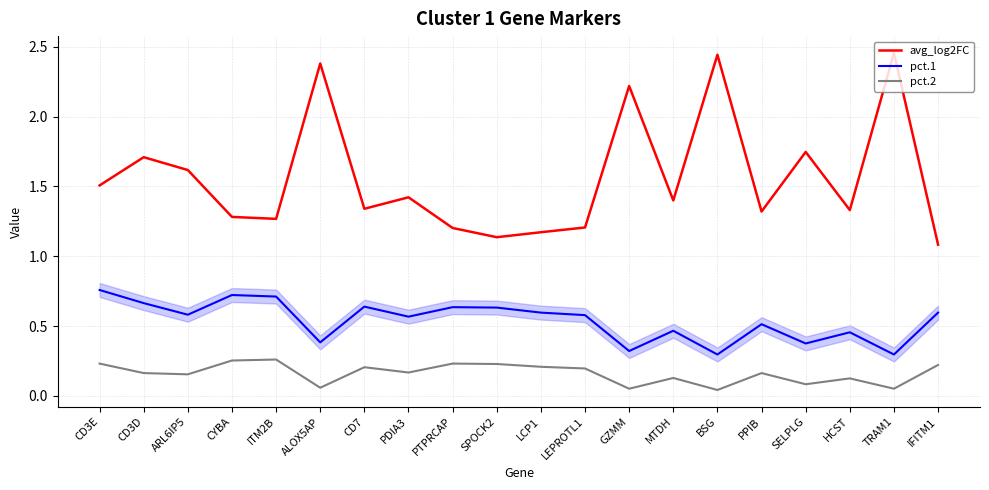

What position from the left is PTPRCAP?

9